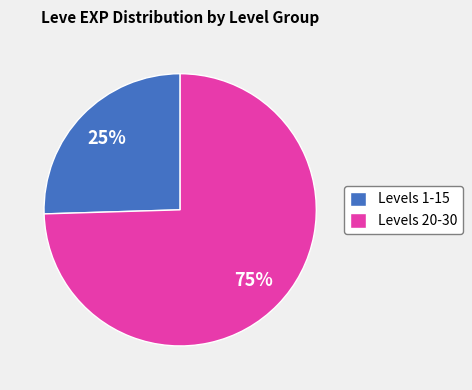

To the nearest percent, what is the combined percentage of Levels 1-15 and Levels 20-30?

100%